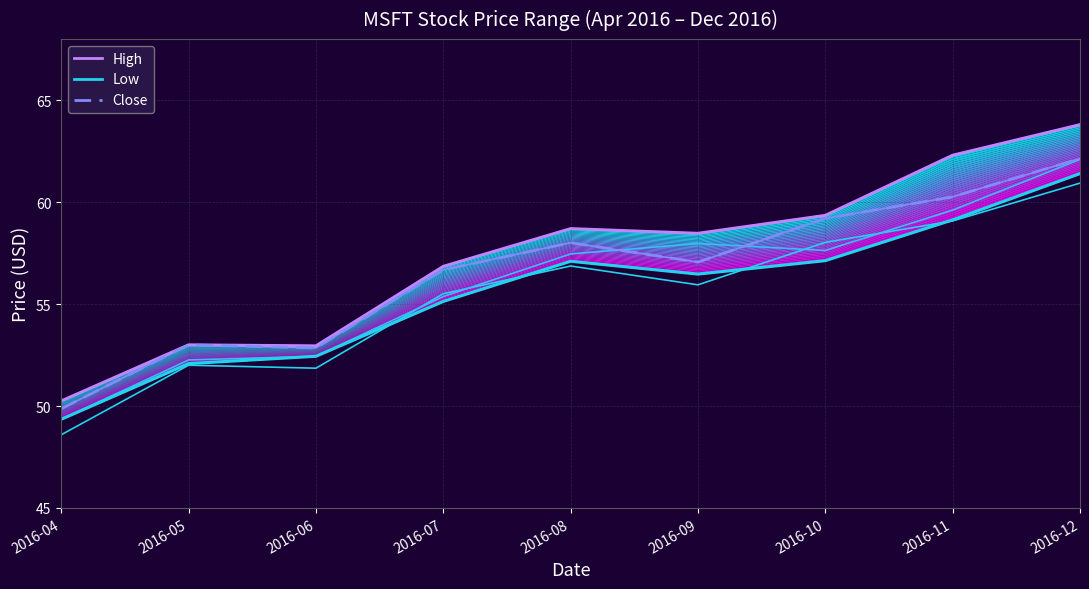

What is the approximate value of High at 2016-12?

63.8